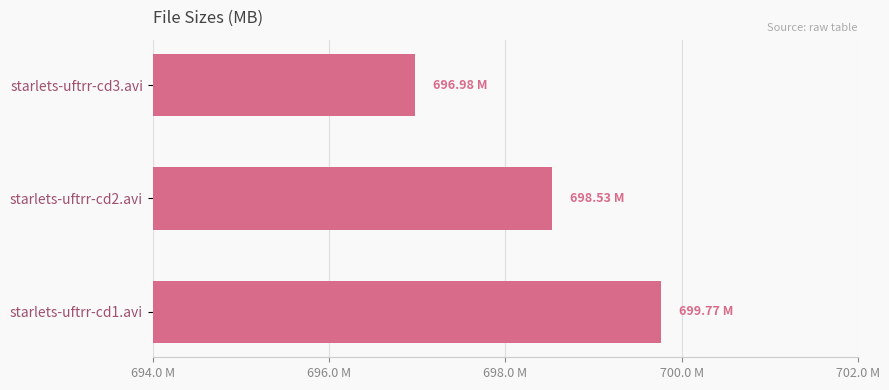

Does the chart contain any negative values?

No